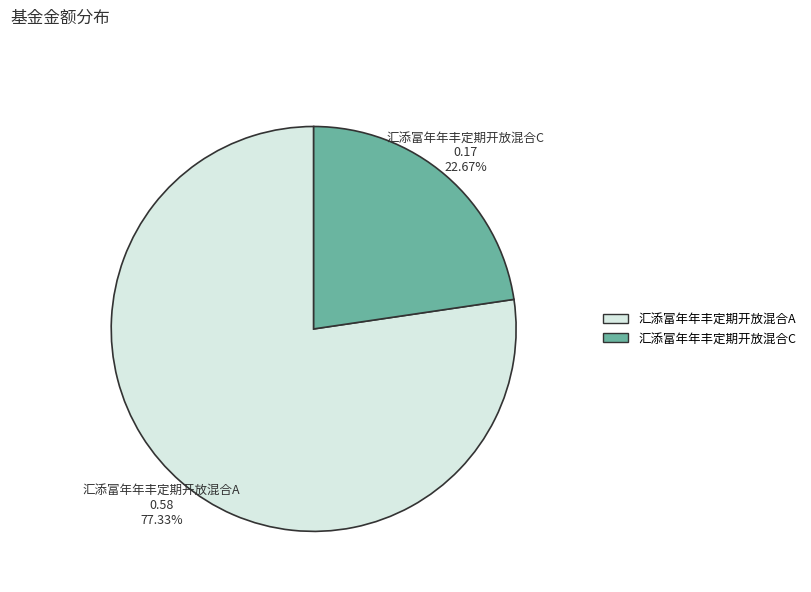

Combined, what portion of the pie is 汇添富年年丰定期开放混合C and 汇添富年年丰定期开放混合A?

100.0%